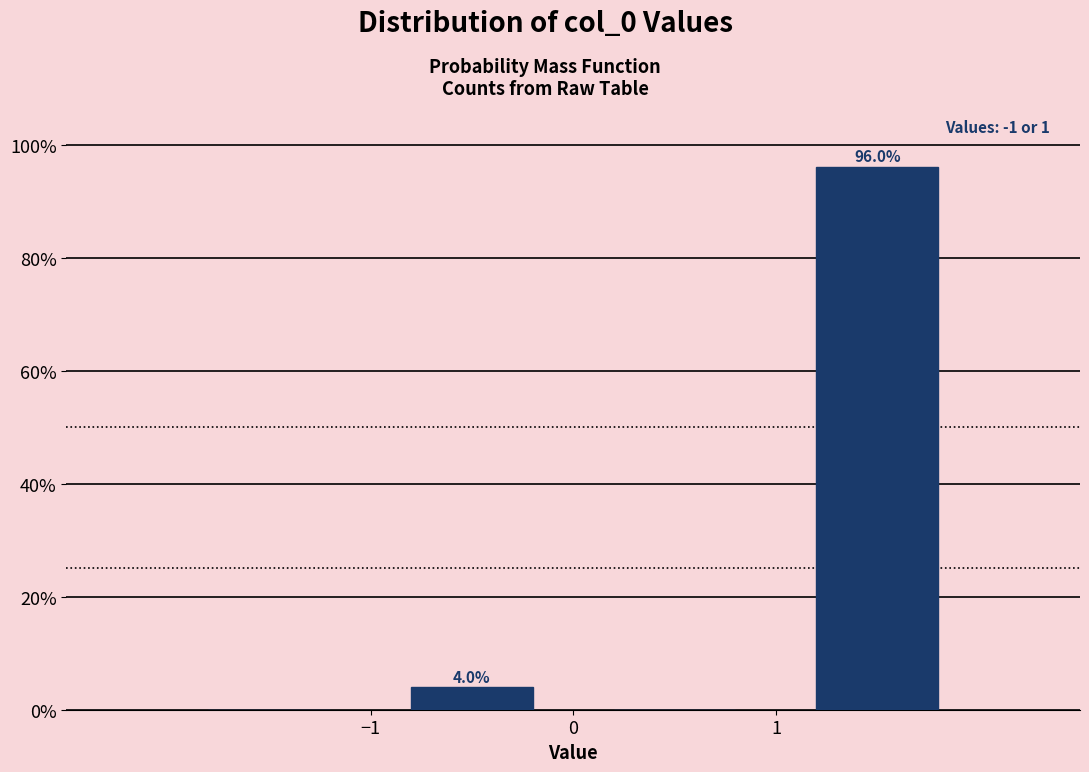

Which range on the x-axis has the tallest bar?

1 to 2